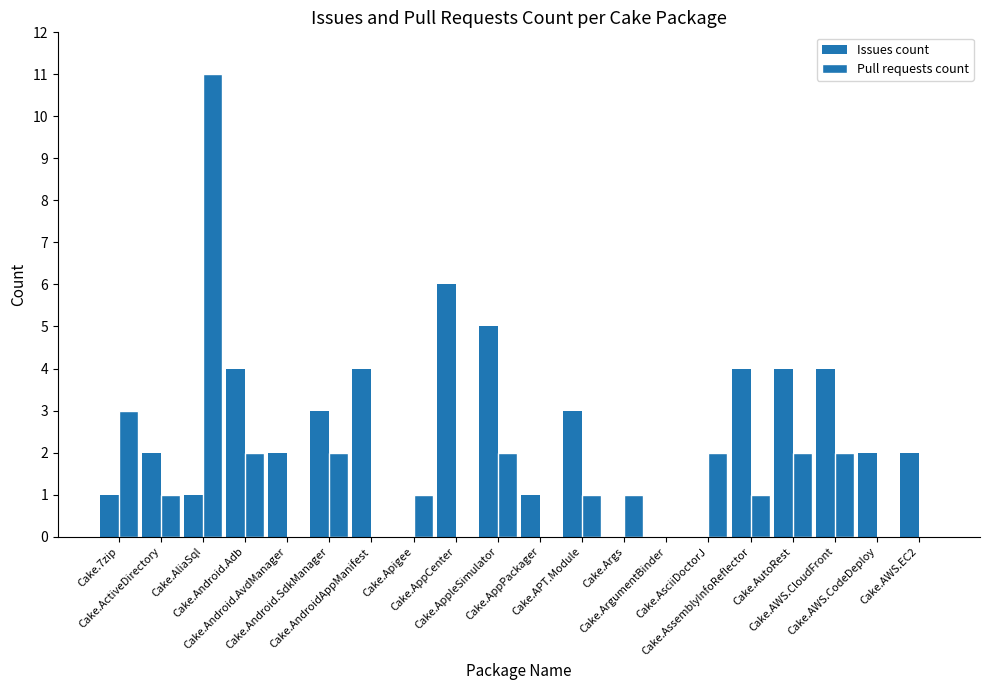

How many data points does each series have?

20